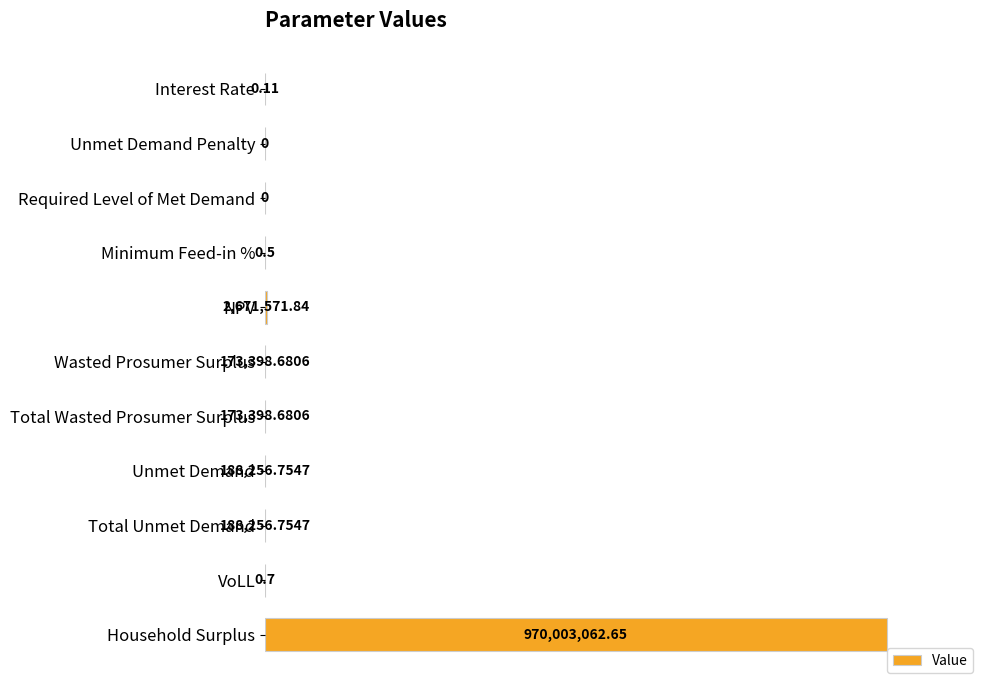

List the labels in order of value, largest first.

10, 4, 7, 8, 5, 6, 9, 3, 0, 1, 2